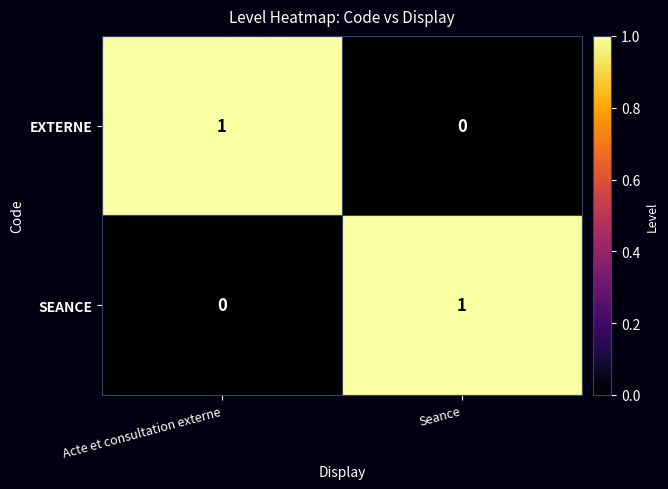

At how many categories does at least one series exceed 0?

2